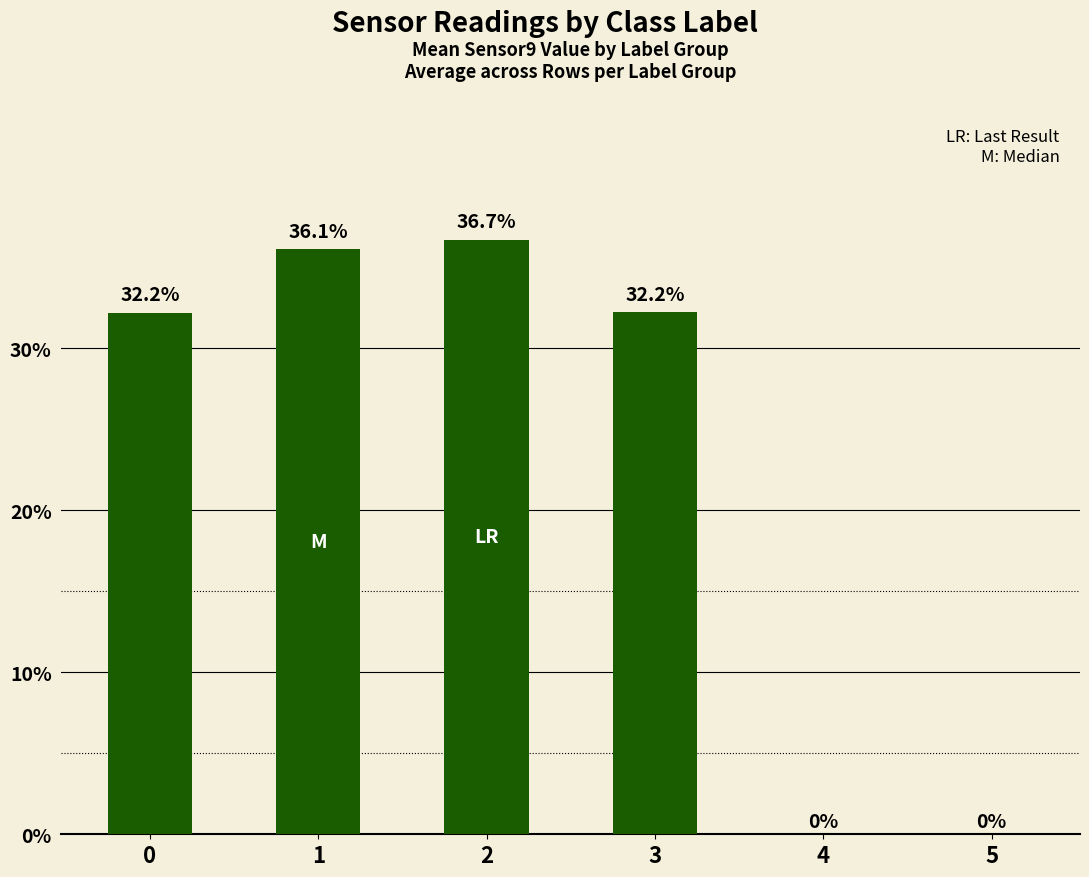

At which category does the chart reach its peak across all series?

2